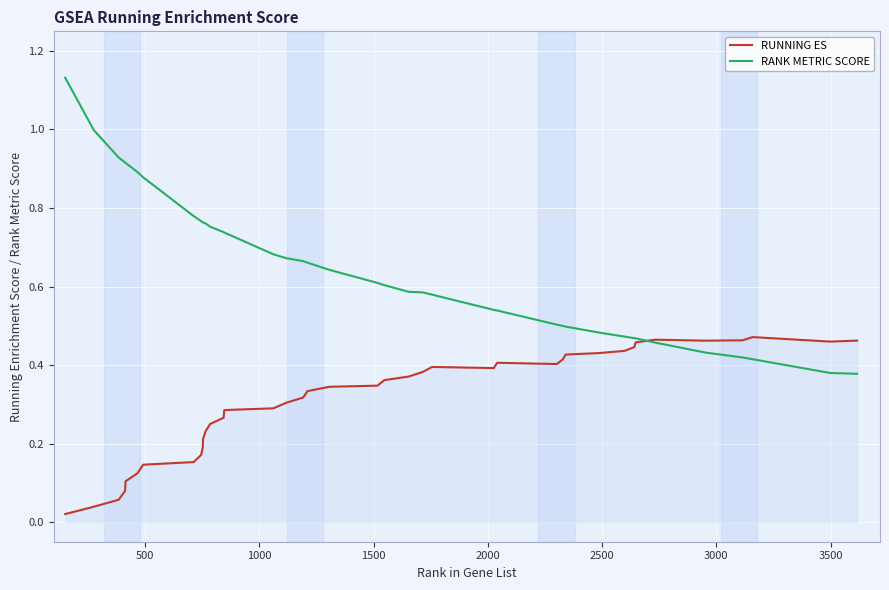

Which series has the largest range (max minus min)?

RANK METRIC SCORE